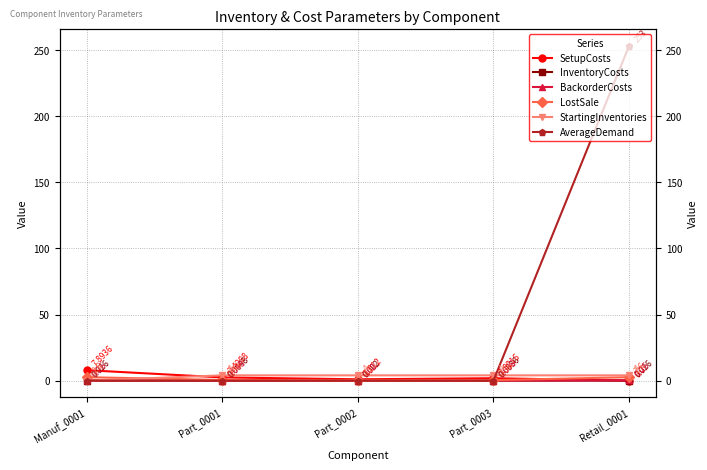

Which has a higher value, Manuf_0001 or Part_0001?

Manuf_0001